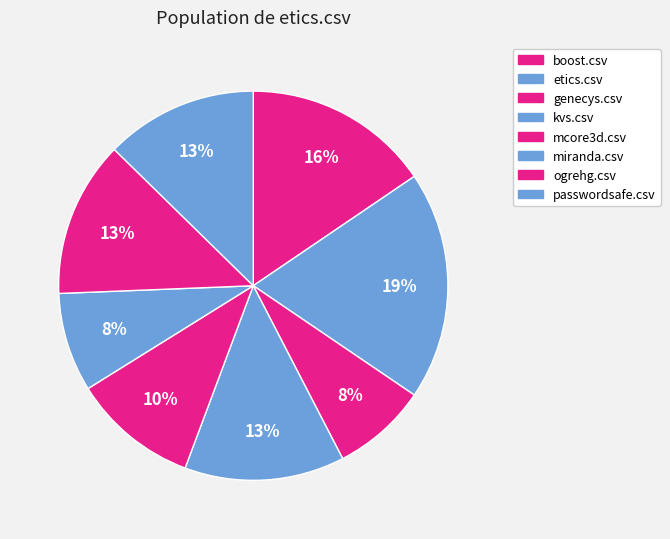

Count the number of slices in the pie.

8